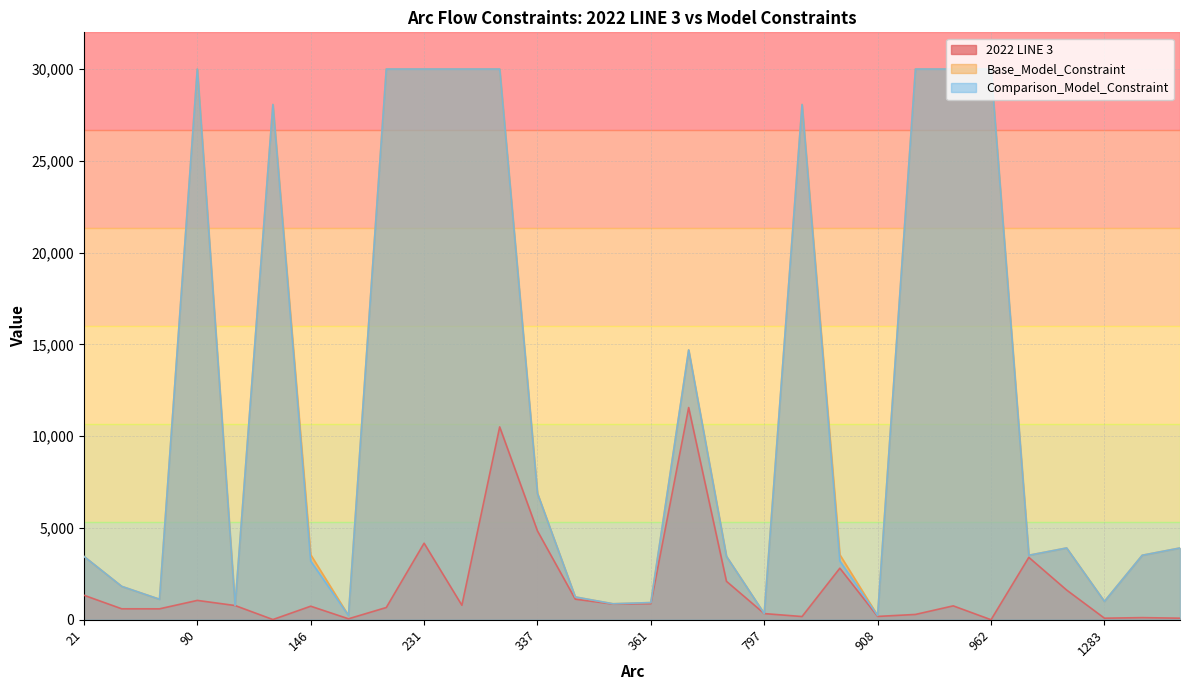

Reading left to right, transcribe all the data shown in this chart.

2022 LINE 3: 1335.2	596.1	594.7	1053.6	773.6	11.1	737.4	51.8	666.4	4170.0	788.6	10506.2	4836.4	1120.7	851.9	874.4	11559.8	2093.2	334.8	175.0	2807.4	180.7	288.6	756.2	0.0	3398.2	1618.2	84.6	115.0	84.6
Base_Model_Constraint: 3452.1	1818.2	1116.0	30000.0	776.5	28067.4	3544.8	232.5	30000.0	30000.0	30000.0	30000.0	6881.5	1241.4	869.6	935.0	14695.8	3452.1	334.8	28067.4	3544.8	232.5	30000.0	30000.0	30000.0	3513.1	3909.3	1000.0	3513.1	3909.3
Comparison_Model_Constraint: 3452.1	1818.2	1116.0	30000.0	776.5	28067.4	3200.7	232.5	30000.0	30000.0	30000.0	30000.0	6881.5	1241.4	869.6	935.0	14695.8	3452.1	334.8	28067.4	3200.7	232.5	30000.0	30000.0	30000.0	3513.1	3909.3	1000.0	3513.1	3909.3